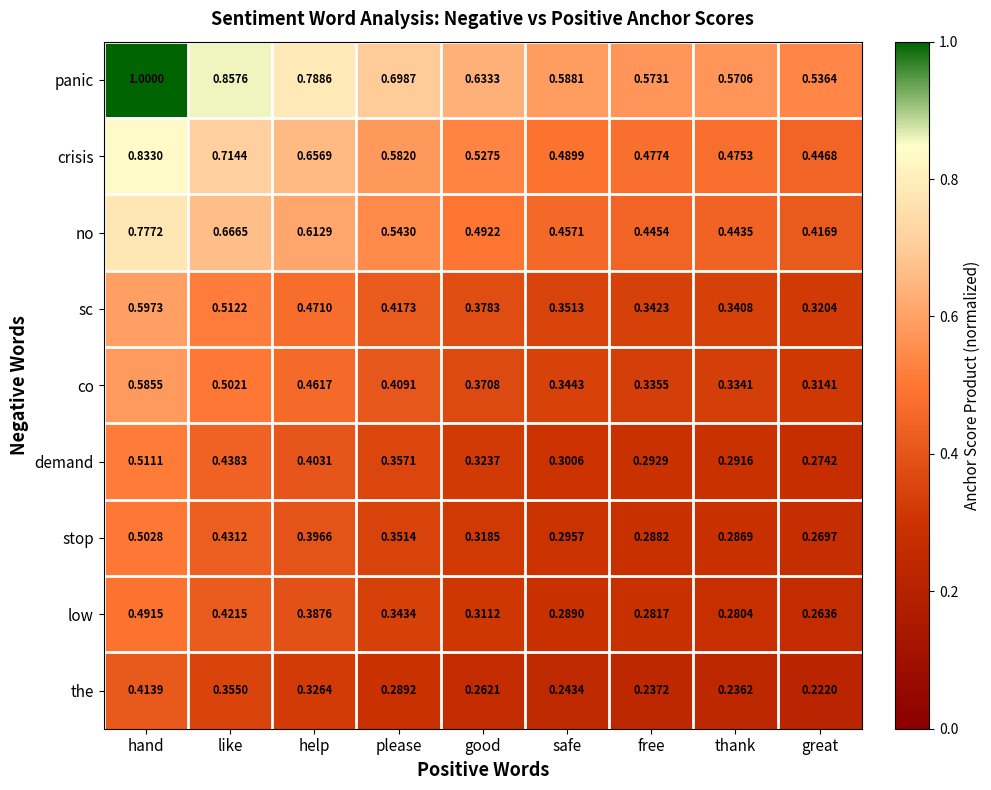

At which label is demand closest to 0?

great